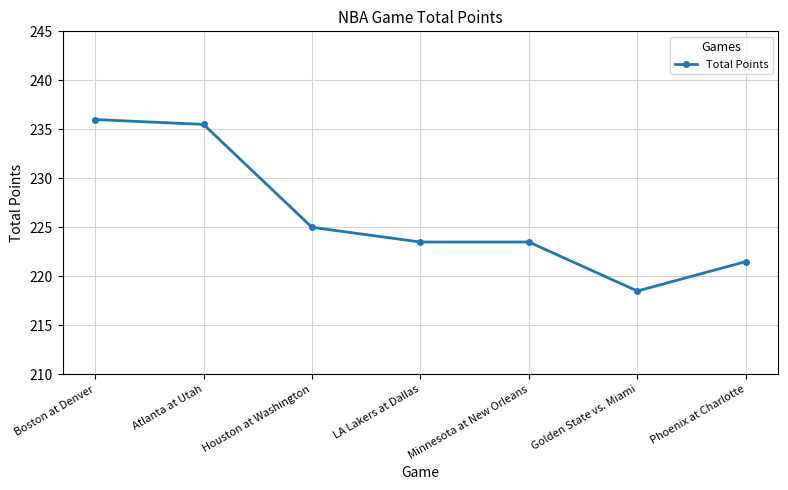

What is the ratio of the value at LA Lakers at Dallas to the value at Houston at Washington?

1.0